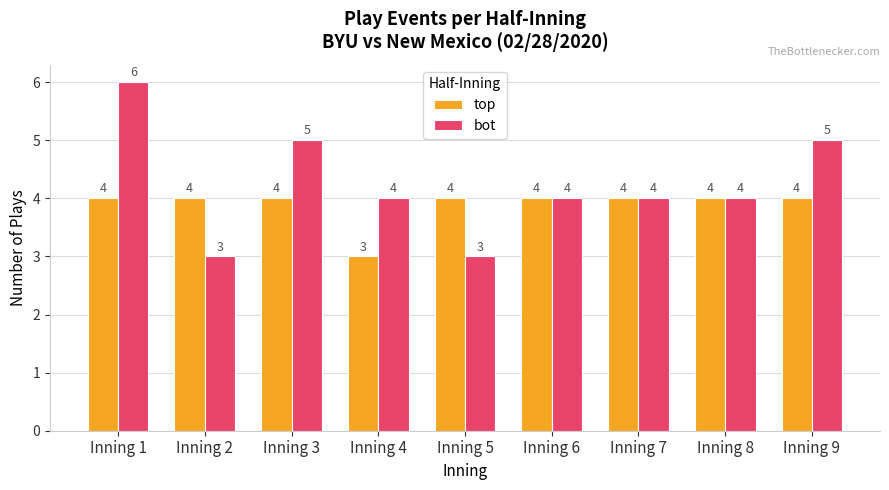

At how many categories does at least one series exceed 3?

9